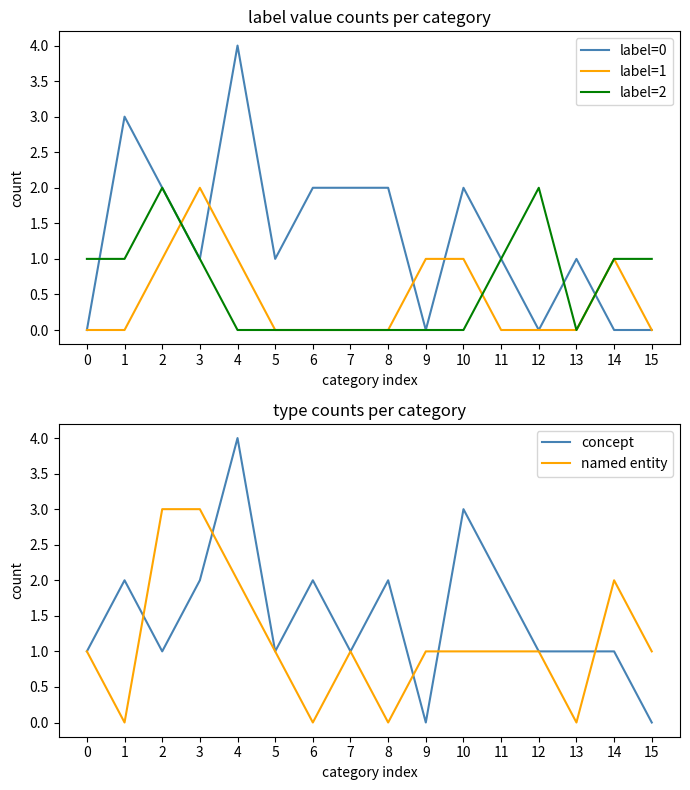

Is it true that label=1 equals -1 at 6?

False